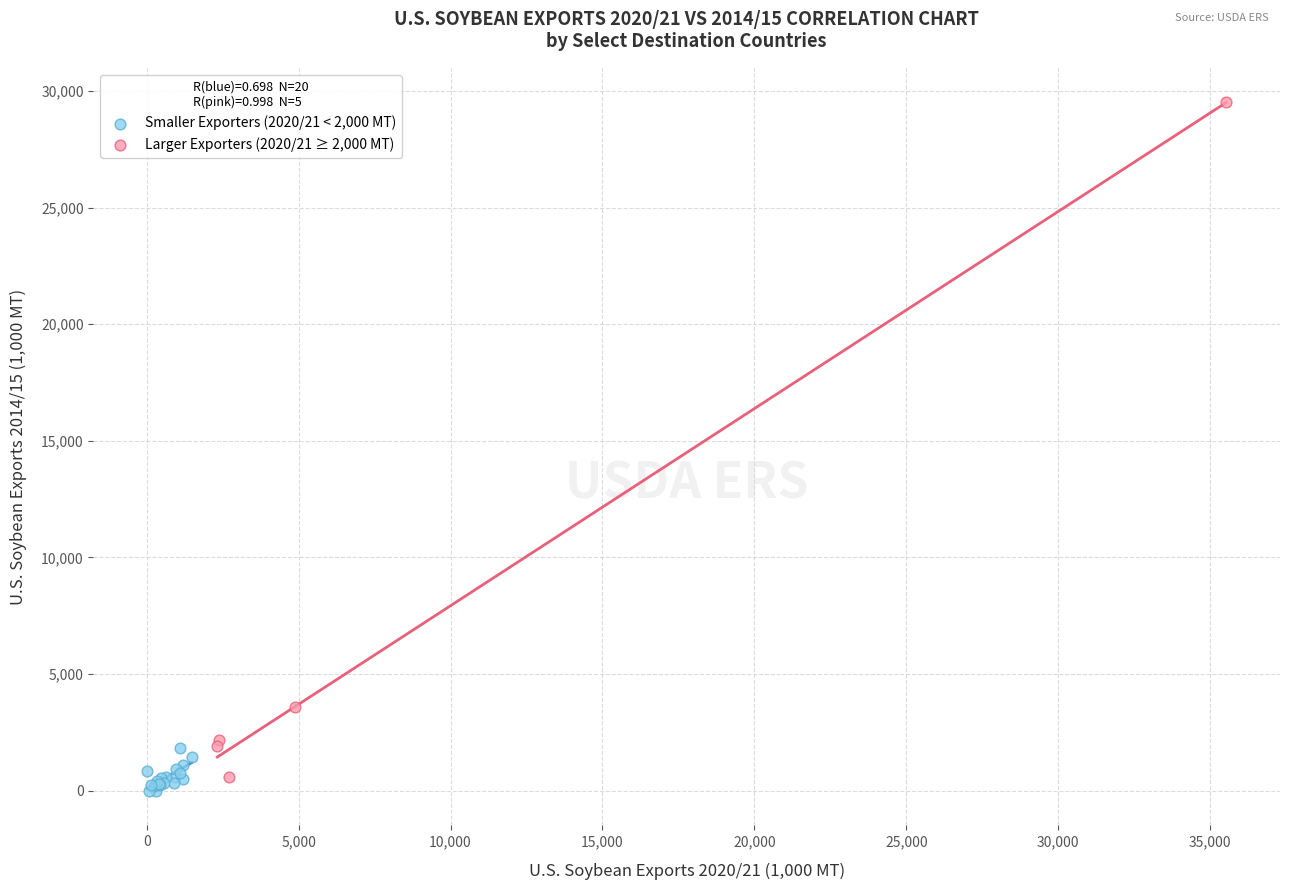

Which series has the widest spread of Y values?

Larger Exporters (2020/21 ≥ 2,000 MT)